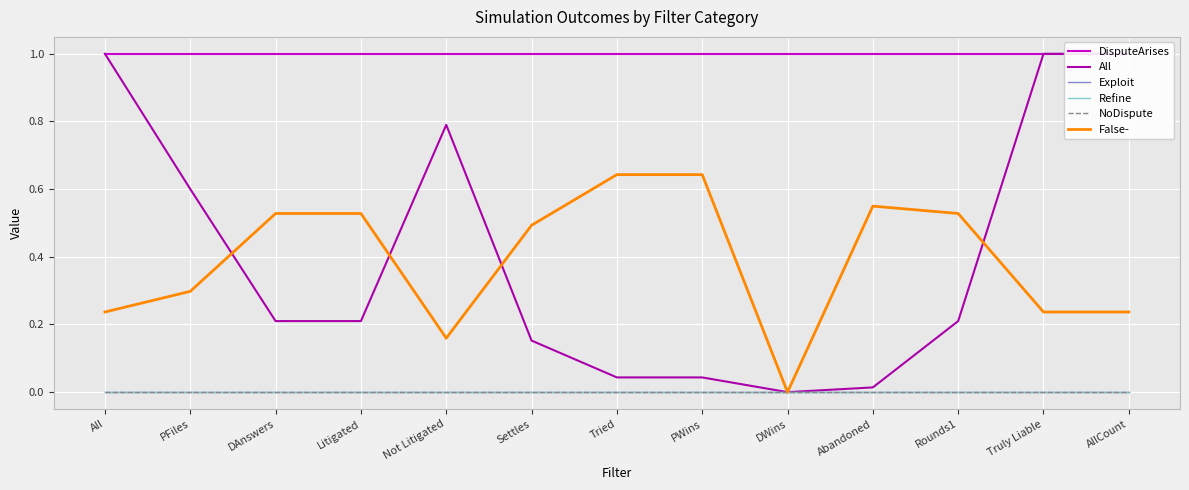

What is the value of the False- point at the 1st from the left?

0.2